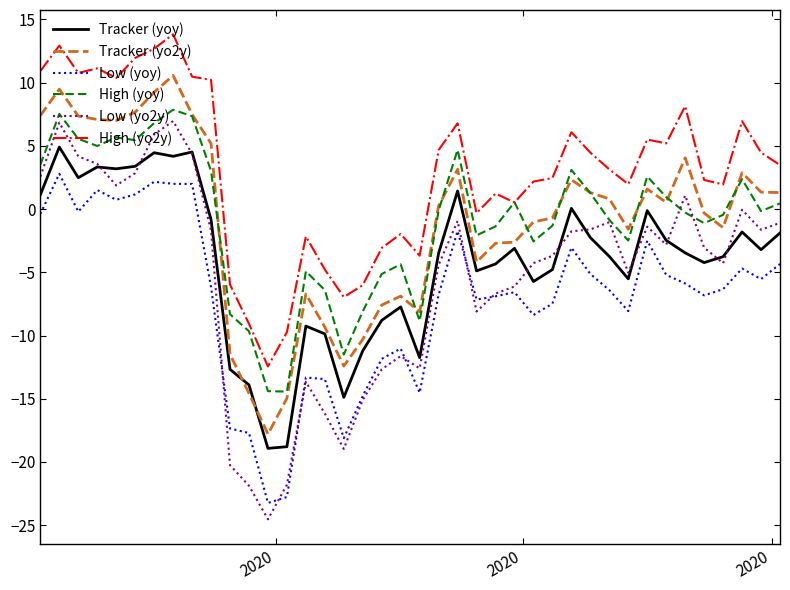

What is the average value of the Low (yoy) series?

-7.0